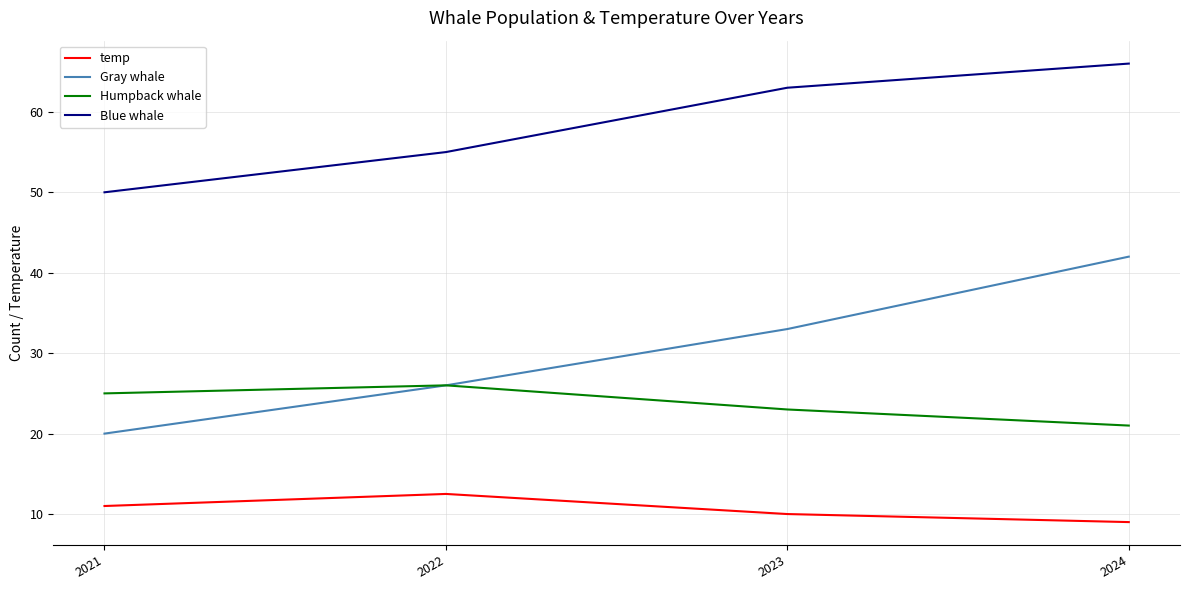

The value of Humpback whale at 2023 is 23.0. True or false?

True